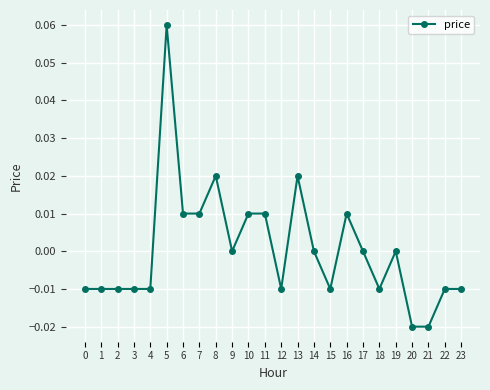

True or false: the data has more than 2 interior local peaks.

True